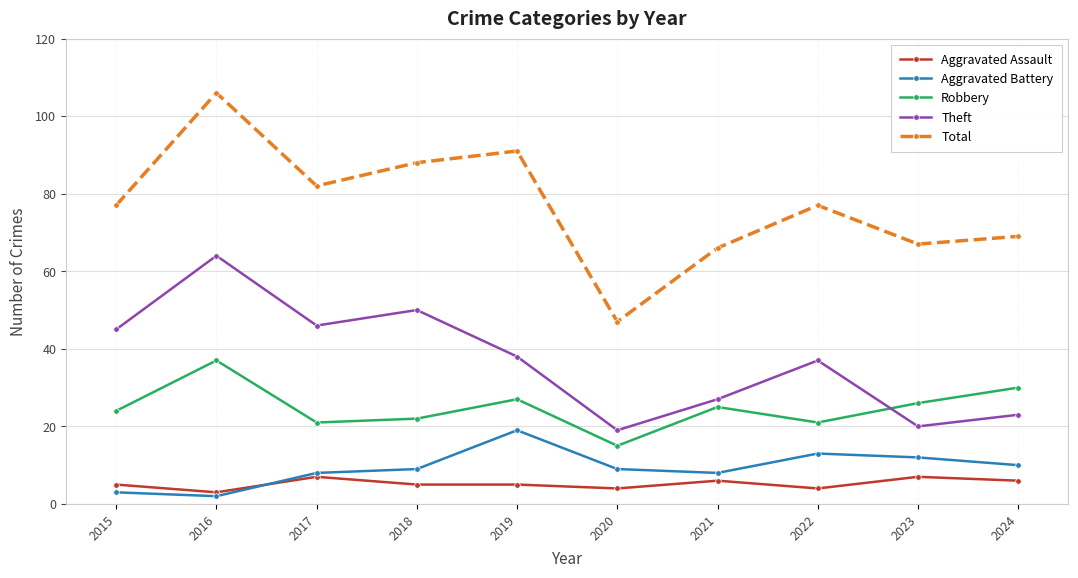

What is the minimum value shown in the chart?

2